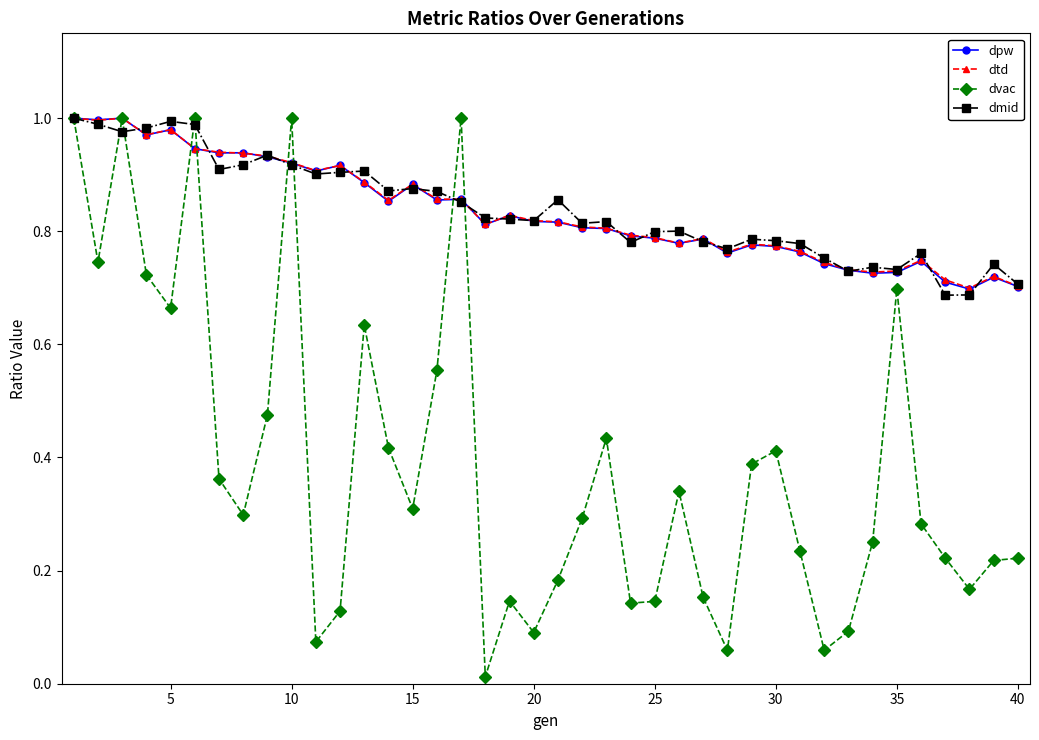

At how many categories does at least one series exceed 0?

40